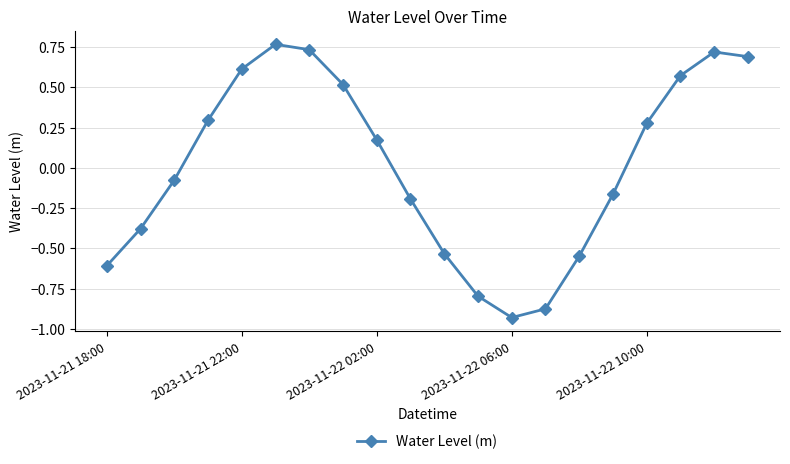

What is the difference between the second highest and minimum values?

1.7